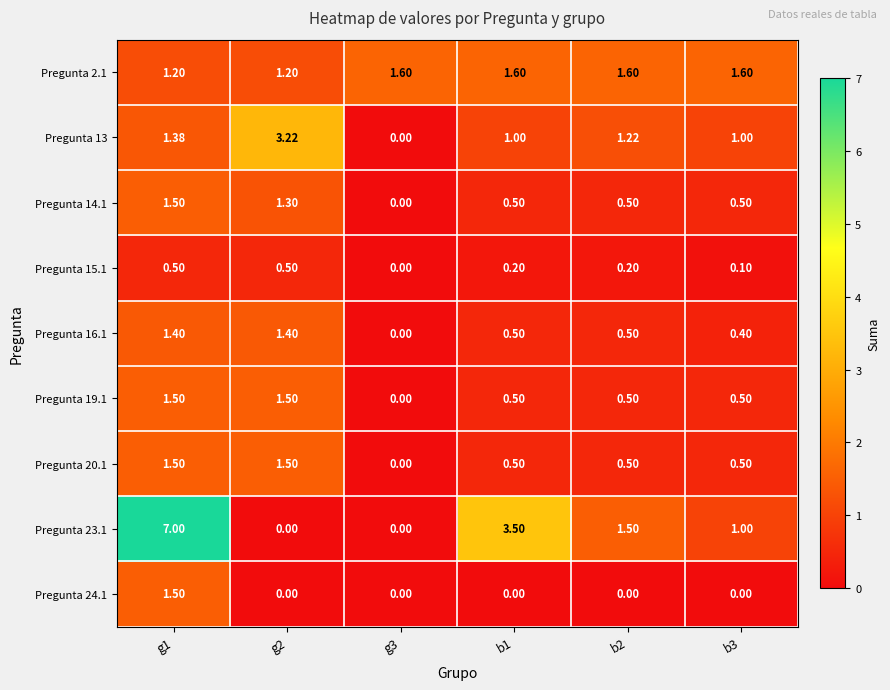

Is the value of Pregunta 2.1 at b3 greater than the value of Pregunta 23.1 at b3?

Yes